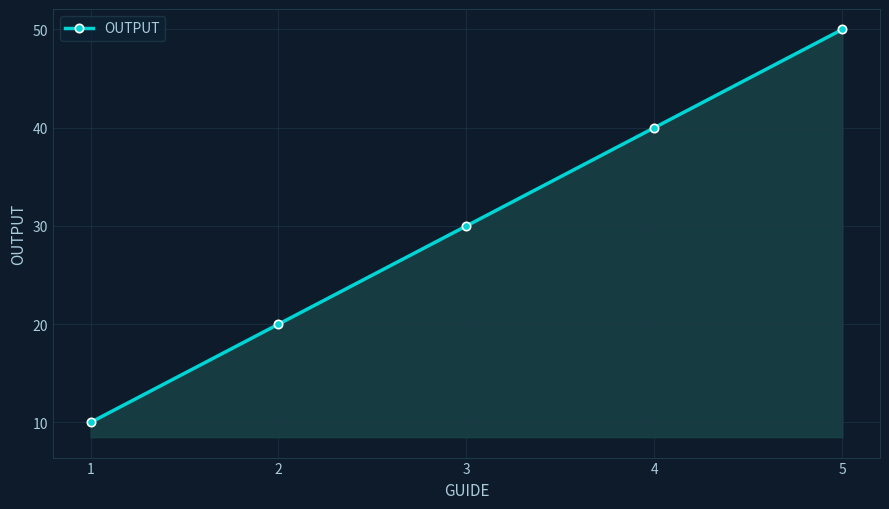

True or false: there are more than 2 points higher than both neighbors.

False